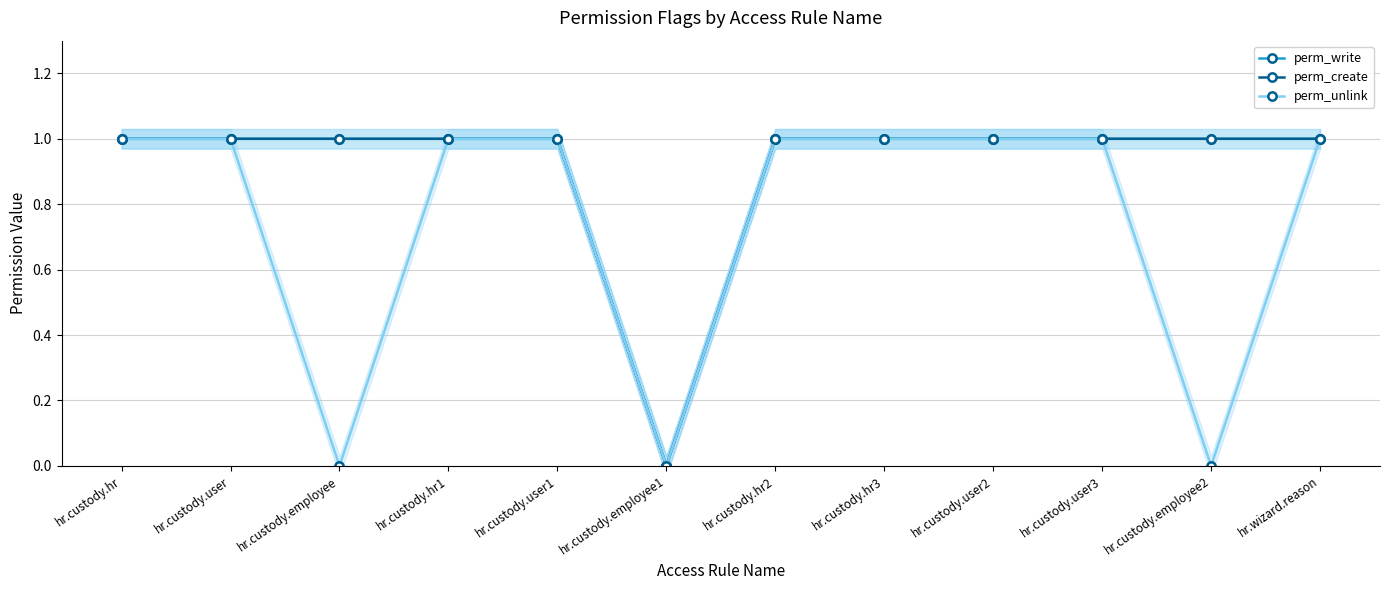

What is the label of the 7th point from the right?

hr.custody.employee1